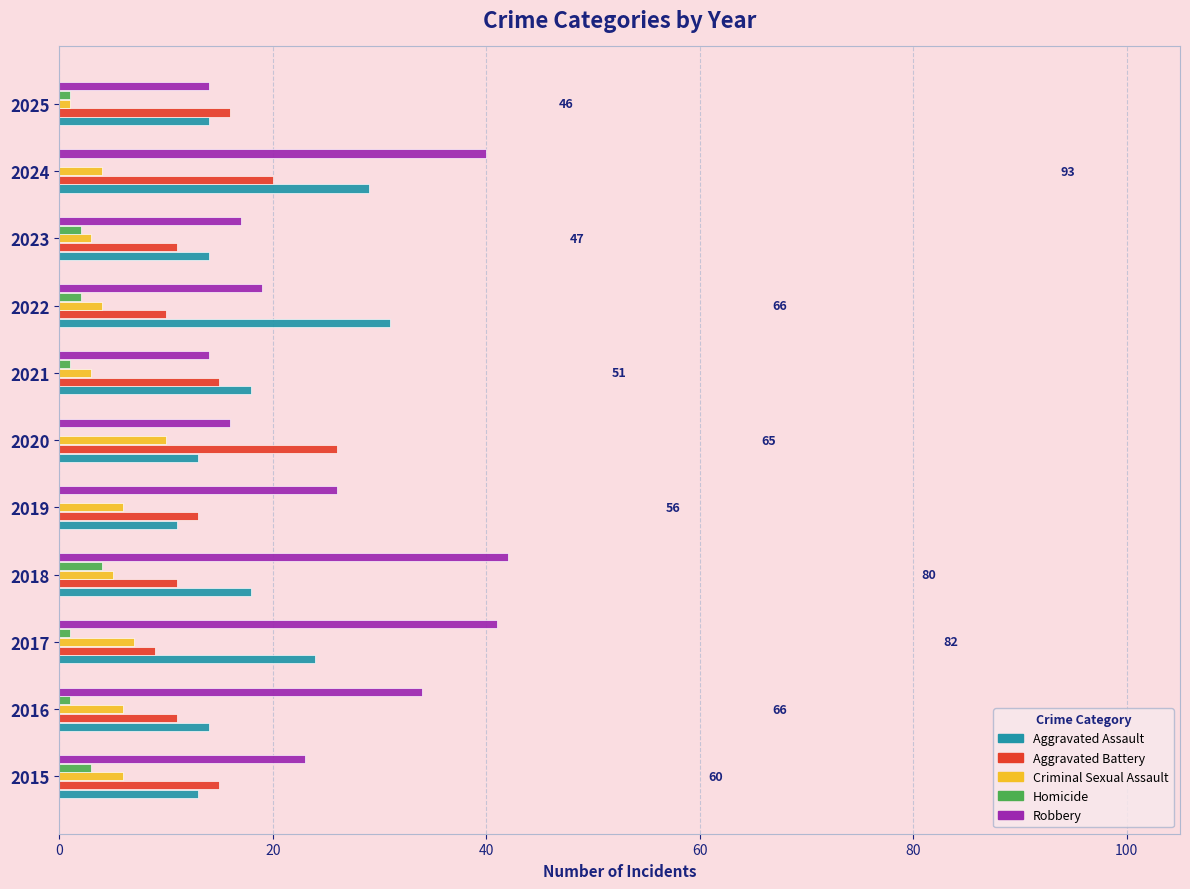

True or false: Robbery has a value of 59 at 2024.

False